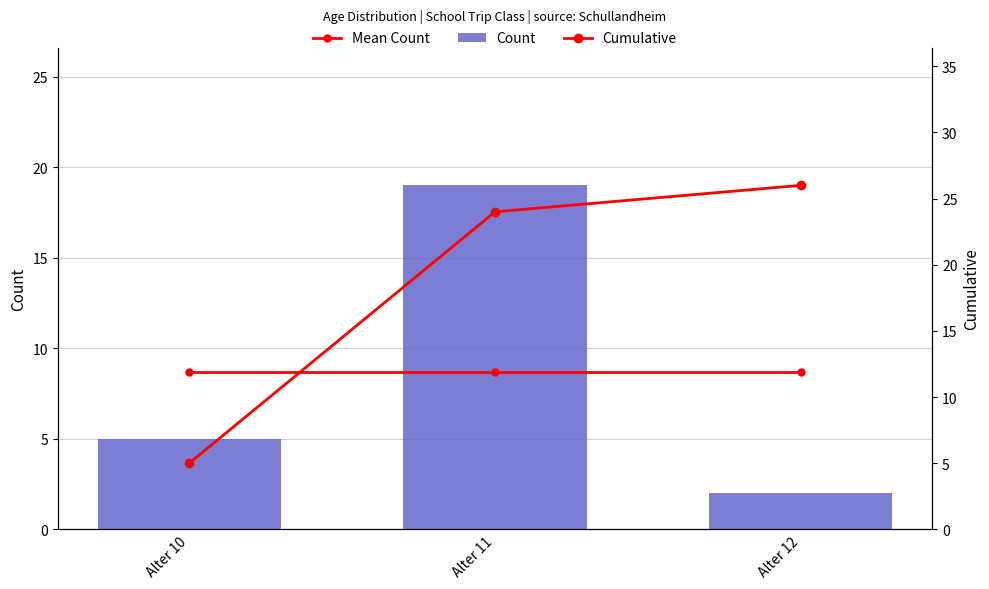

What is the smallest value displayed?

2.0